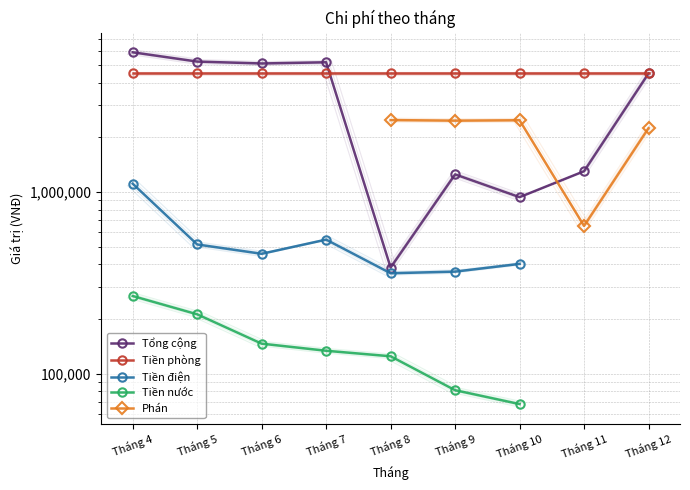

At Tháng 9, list the series in order from smallest to largest.

Tiền nước, Tiền điện, Tổng cộng, Phán, Tiền phòng